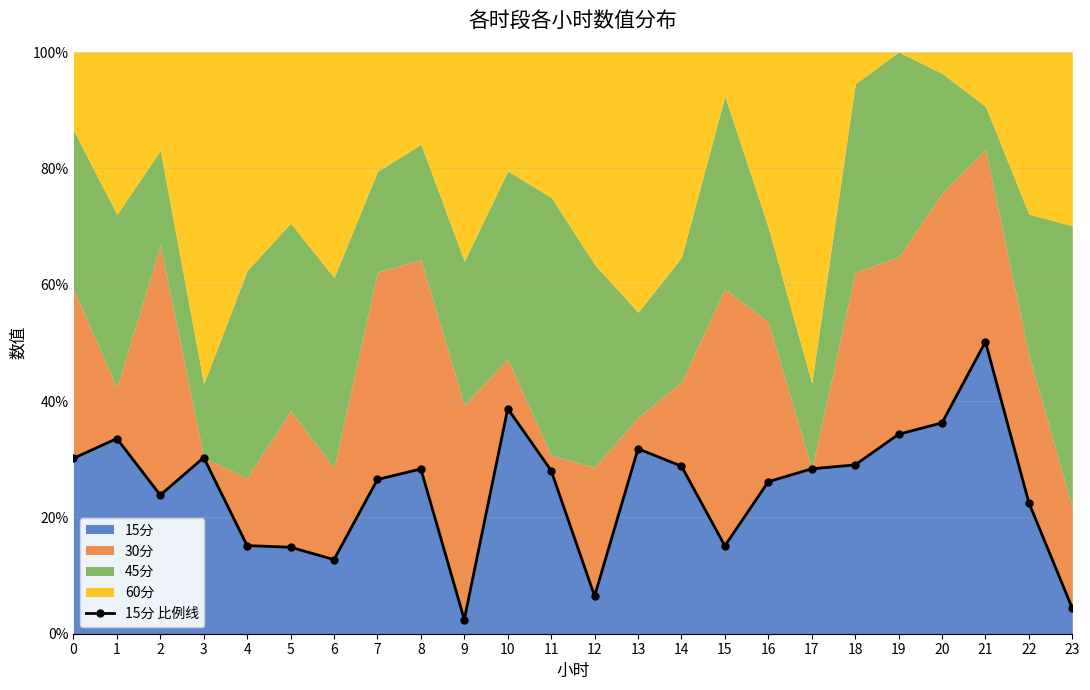

How many lines are shown in the chart?

1